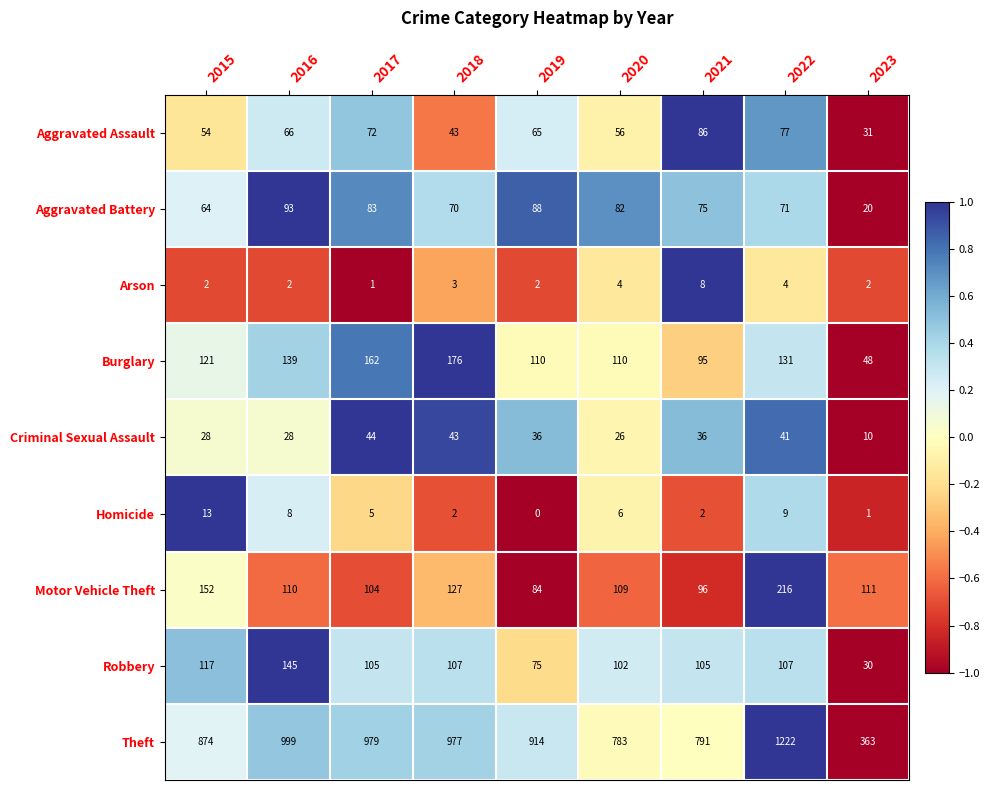

Which series has the largest total across all categories?

Theft